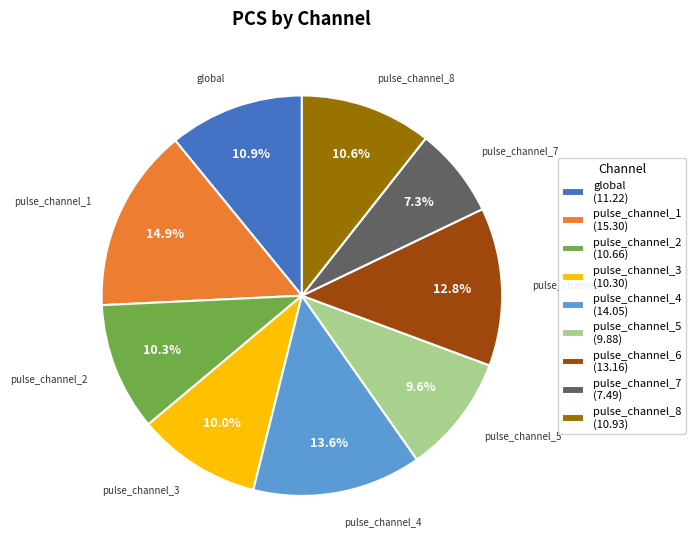

Approximately how many times larger is the value at pulse_channel_3 (10.30) compared to pulse_channel_8 (10.93)?

0.9